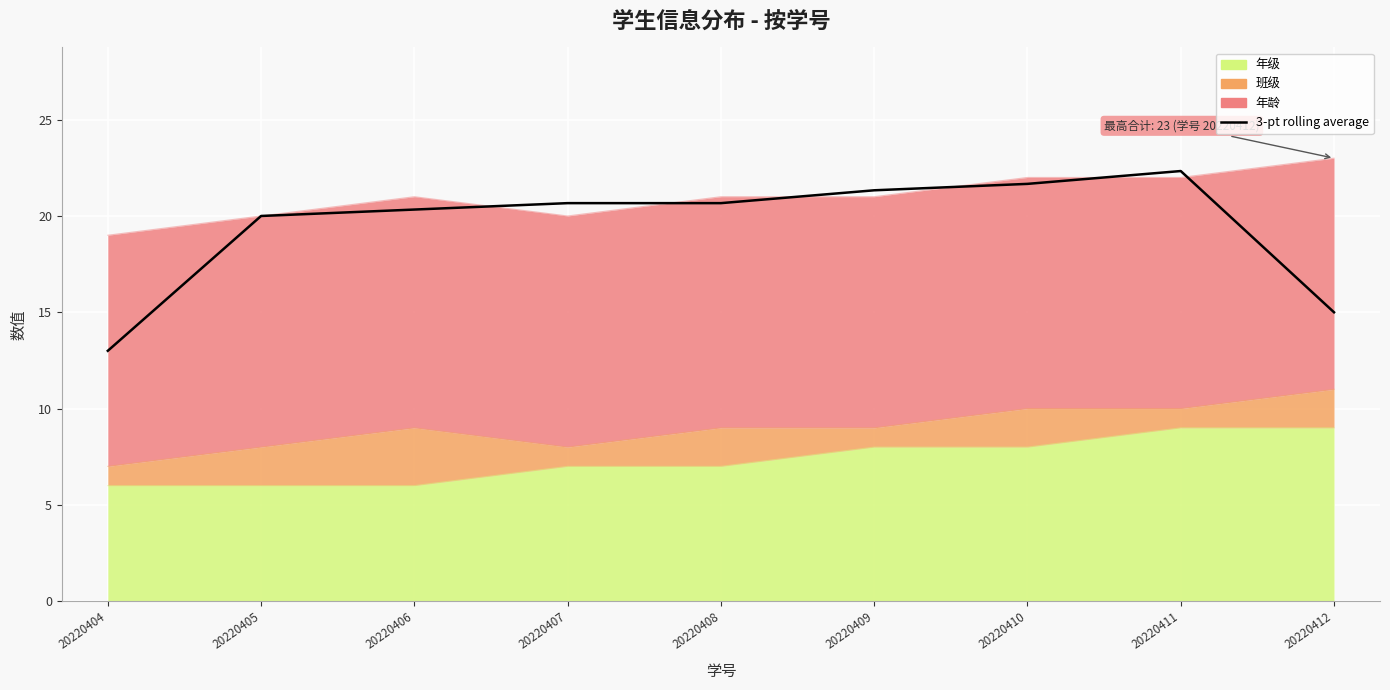

Approximately how many times larger is the value at 20220411 compared to 20220404?

1.7